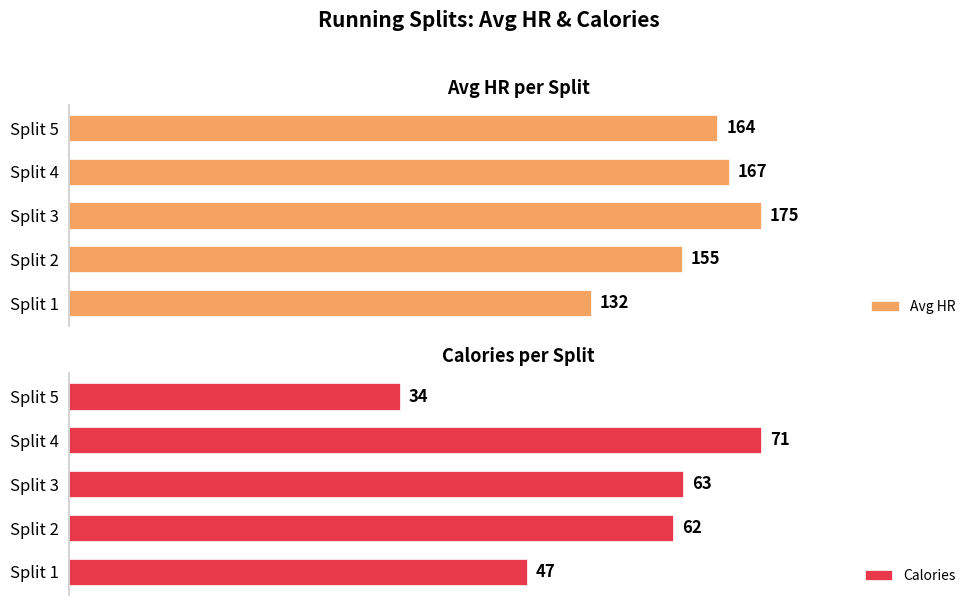

At which label is Avg HR closest to 153?

Split 2